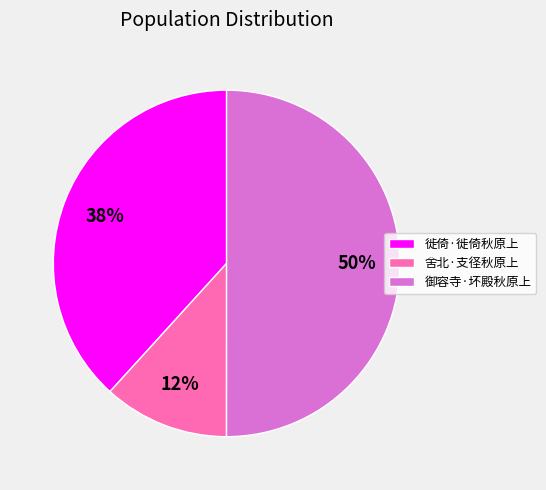

True or false: 御容寺·坏殿秋原上 accounts for 61% of the total.

False